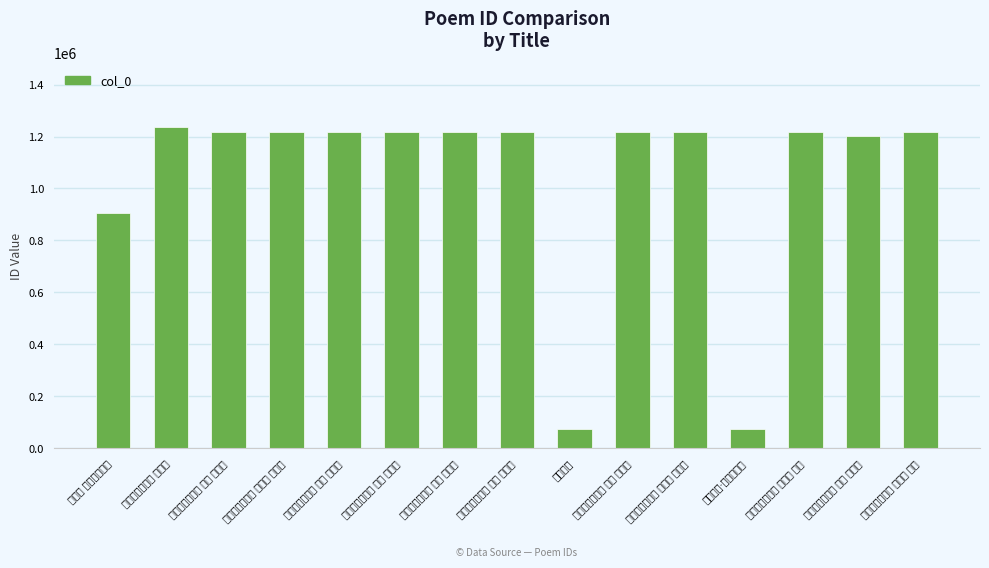

Where is the data nearest to the value 655188?

洞仙歌 登临漳城咏梅